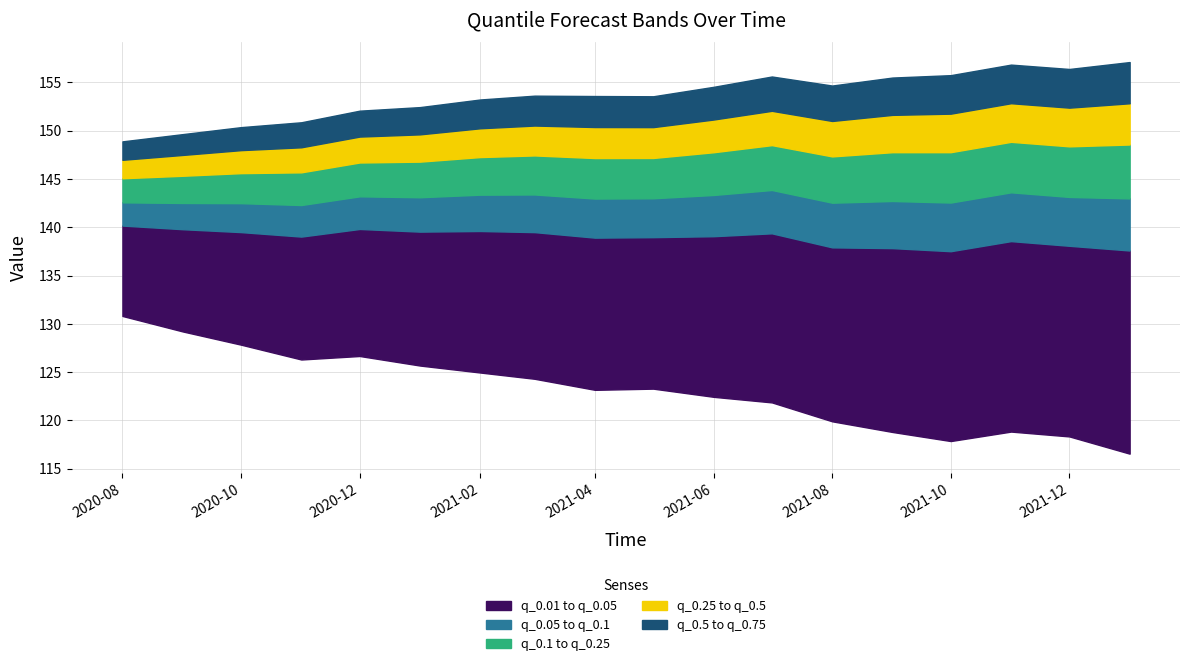

Rank the series by their maximum value, from highest to lowest.

q_0.75, q_0.5, q_0.25, q_0.1, q_0.05, q_0.01